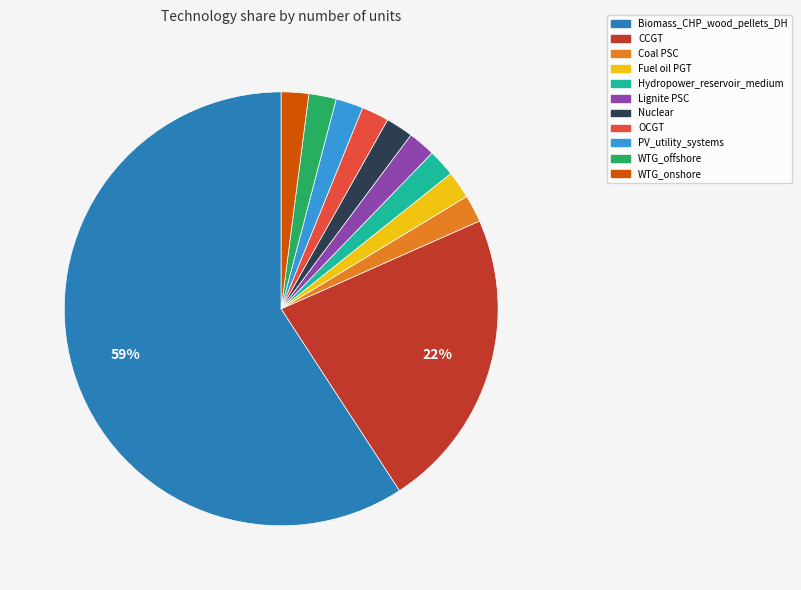

To the nearest percent, what percentage of the pie is WTG_offshore?

2%